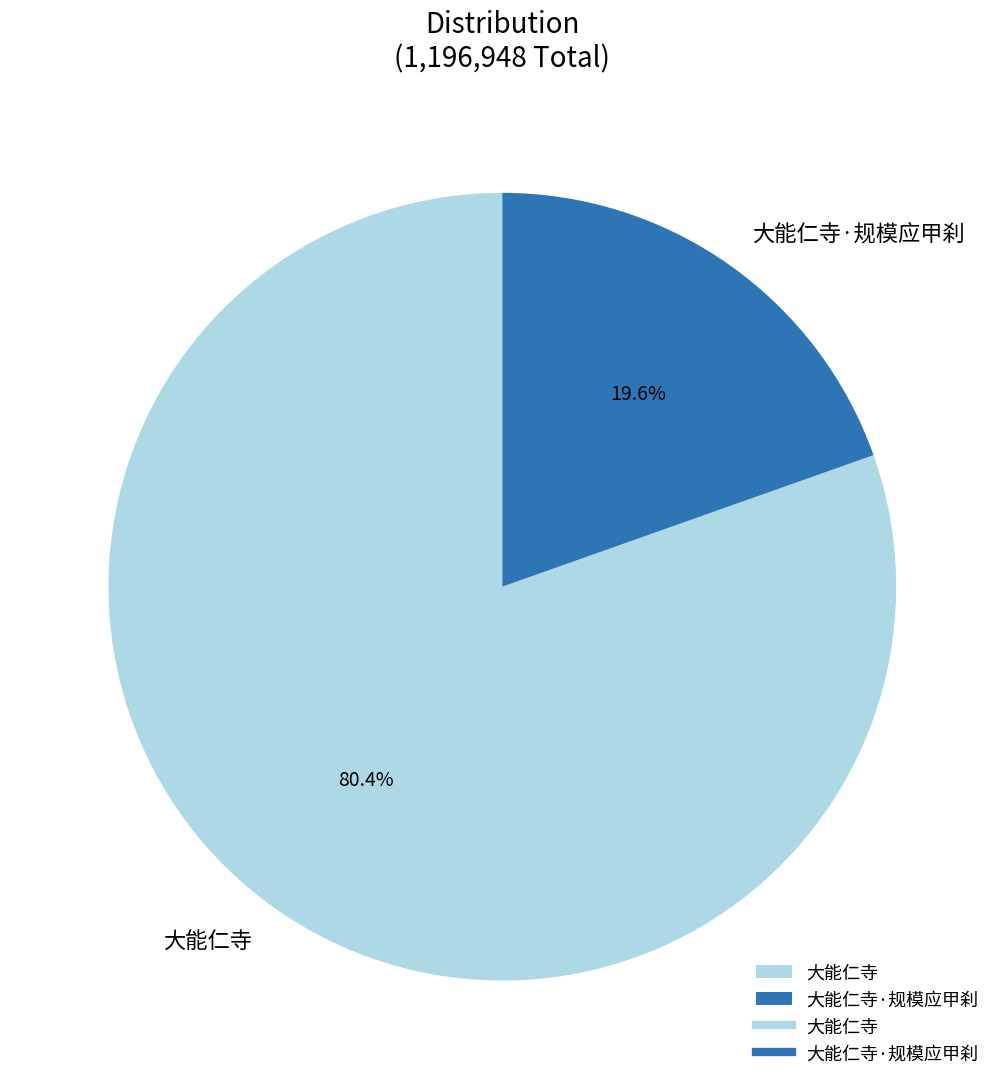

Does any single category account for the majority?

Yes